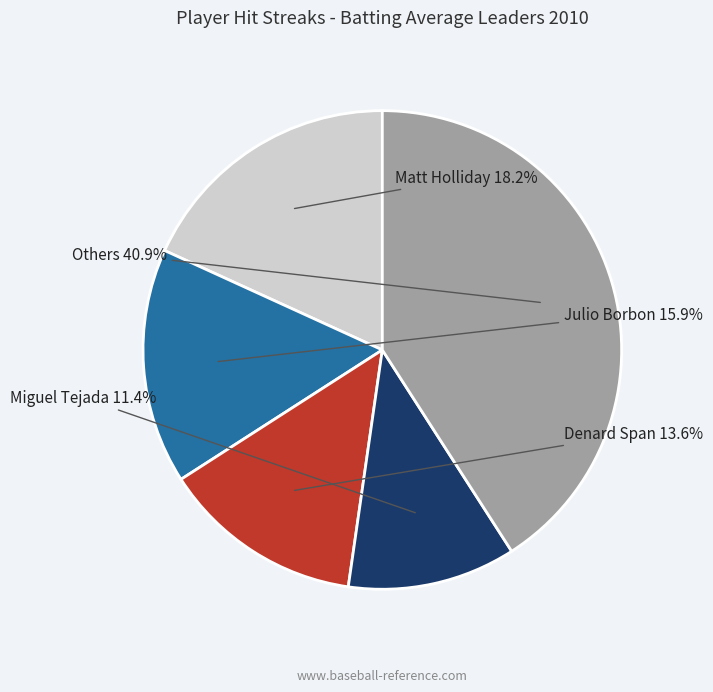

How many slices are in this pie chart?

5